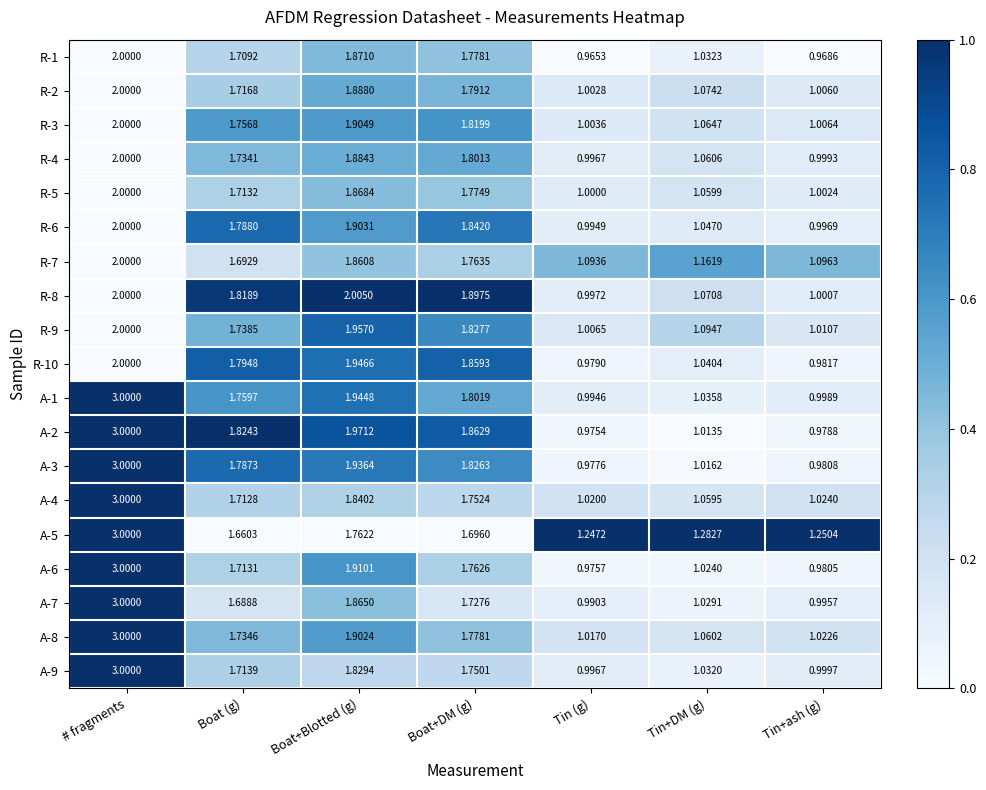

How many data points does each series have?

7